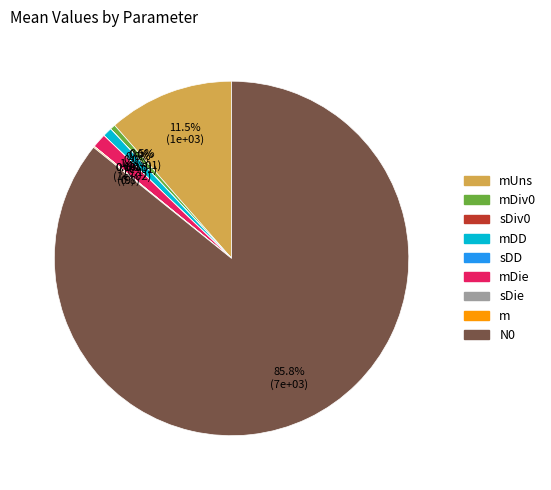

Which category has the biggest portion of the pie?

N0